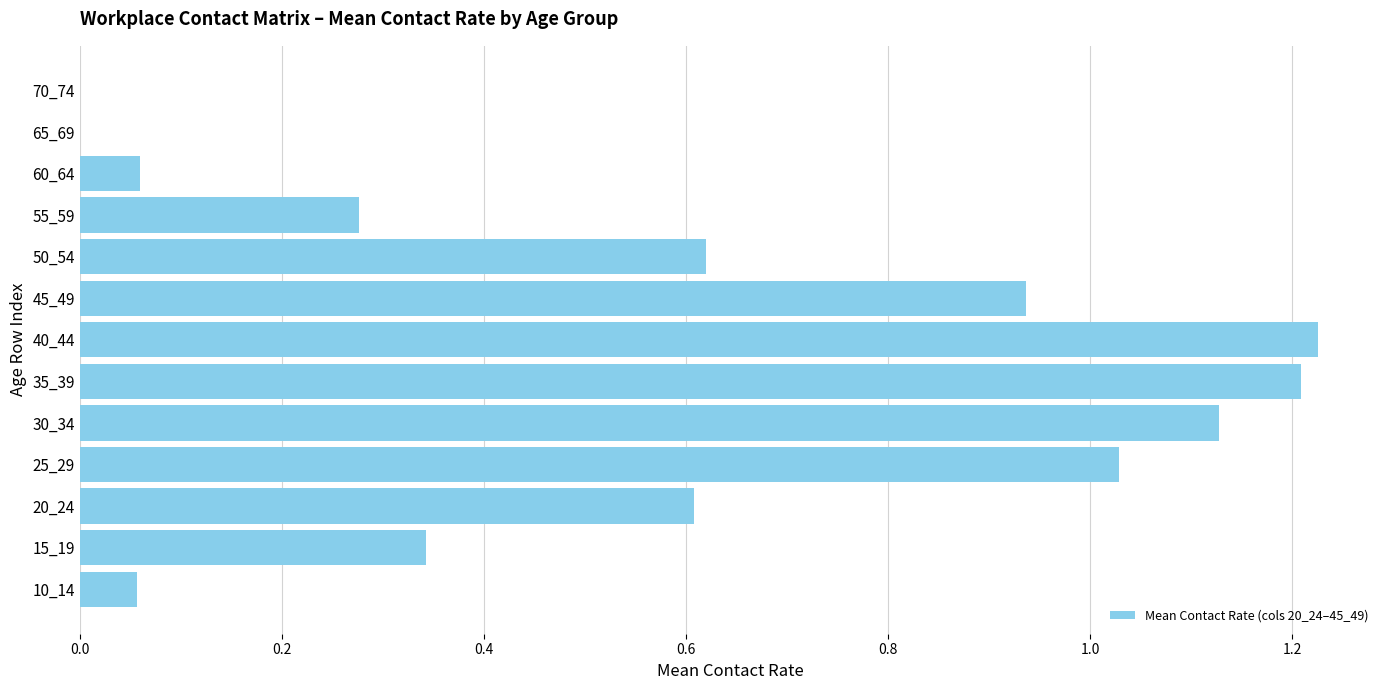

Which has a higher value, 65_69 or 50_54?

50_54